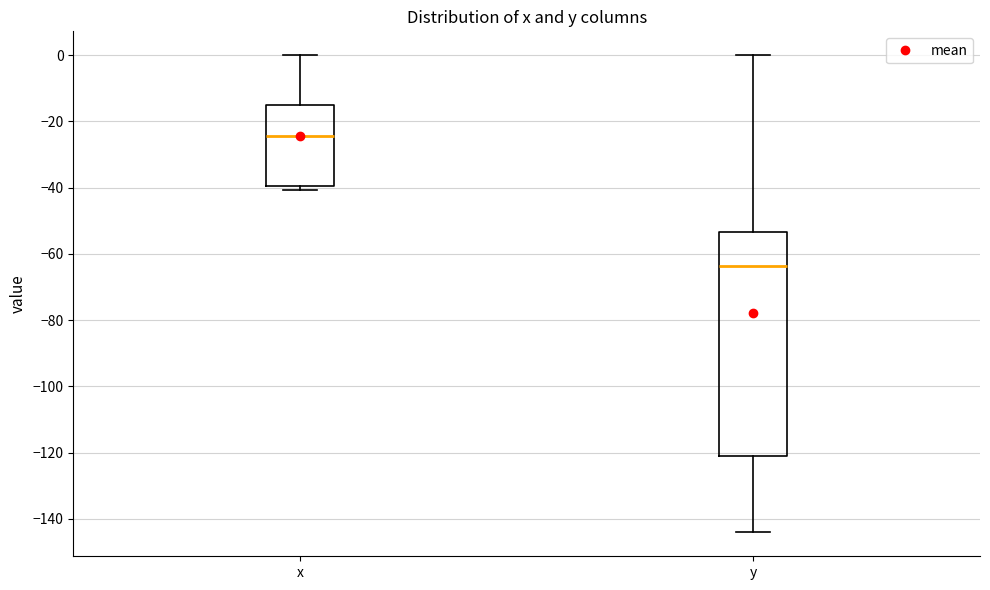

Reading left to right, read every box against the y-axis: the position of its median line, the range the box covers, and the ends of its whiskers. The values are not printed on the chart, so give them approximately, as read against the axis.

x: median -24, box -40 to -16, whiskers -40 (just below the box's lower edge) to 0
y: median -64, box -120 to -54, whiskers -144 to 0